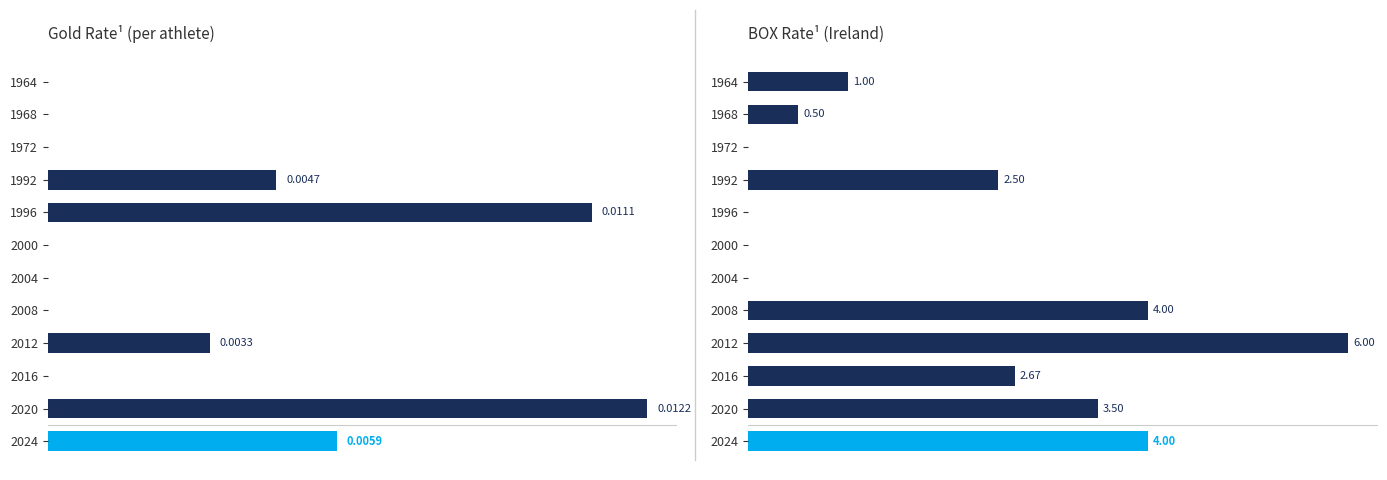

Read the BOX value at 2016.

2.7